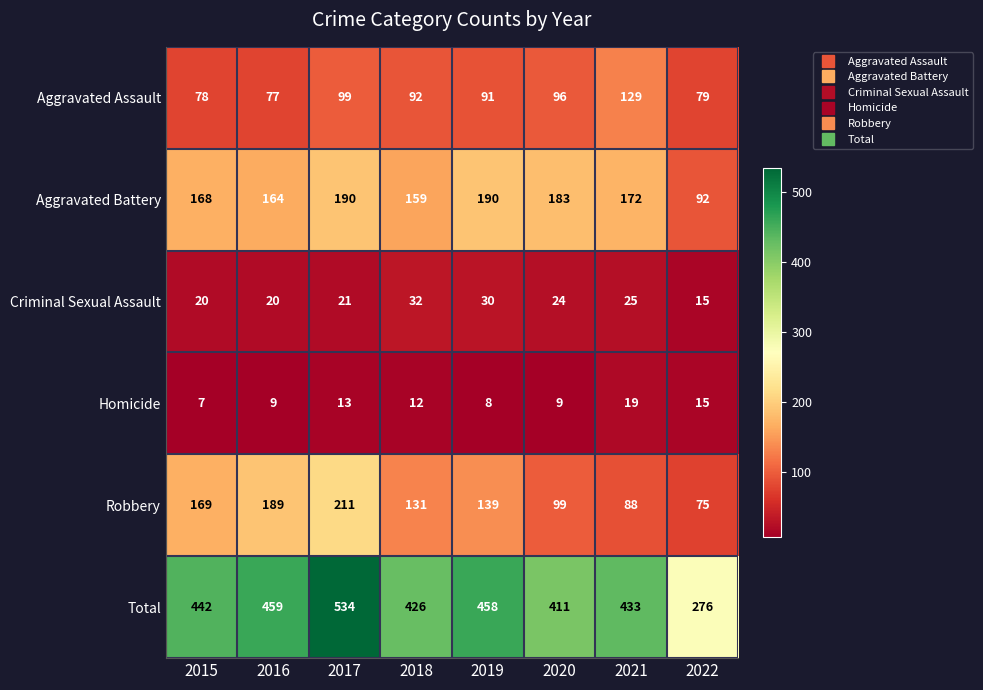

At which category is the sum across all series the highest?

2017